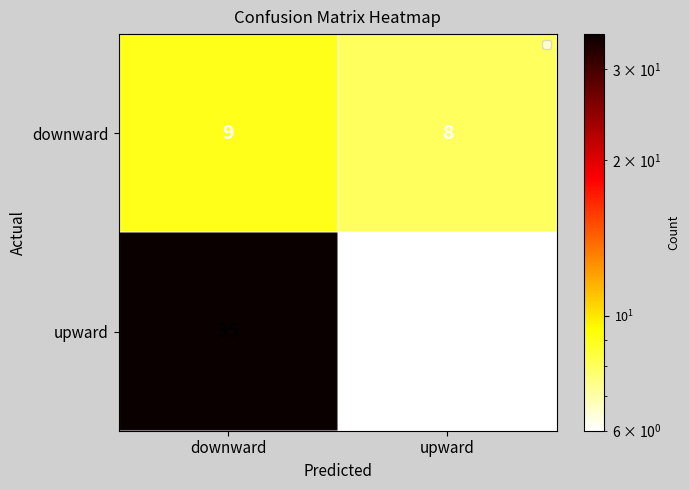

Read the downward value at downward.

9